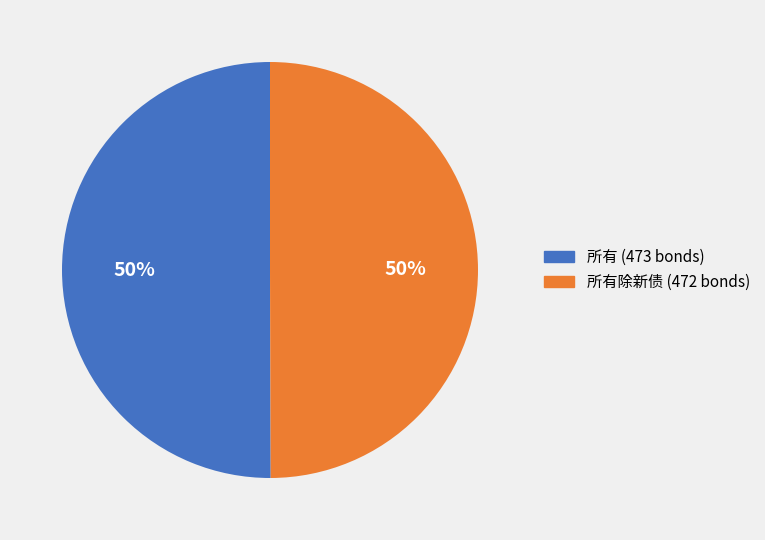

To the nearest percent, what is the average slice percentage?

50%